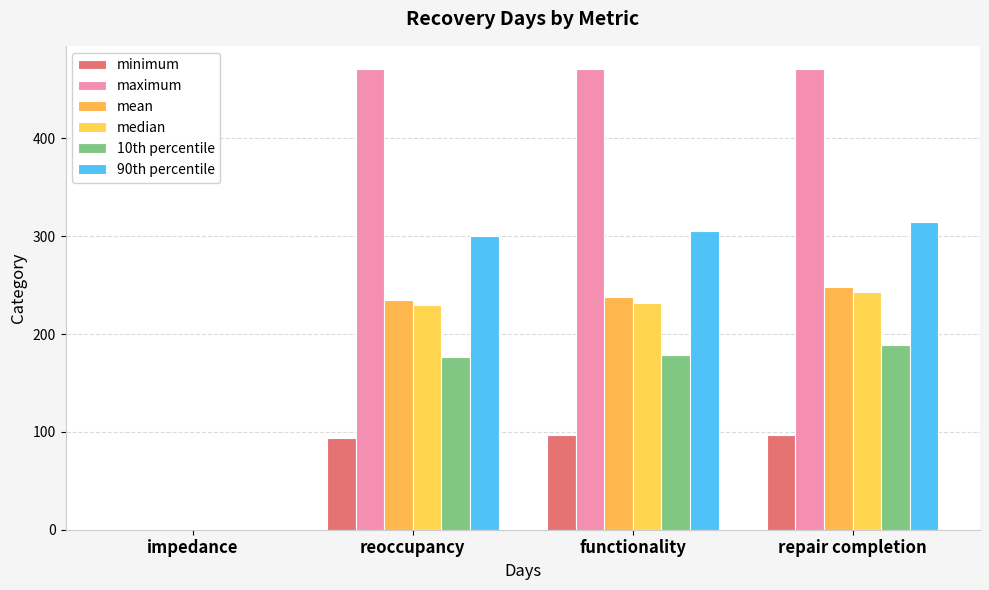

Reading left to right, list all the values displayed in this chart.

minimum: impedance=0	reoccupancy=94	functionality=97	repair completion=97
maximum: impedance=0	reoccupancy=471	functionality=471	repair completion=471
mean: impedance=0	reoccupancy=235	functionality=238	repair completion=248
median: impedance=0	reoccupancy=230	functionality=232	repair completion=243
10th percentile: impedance=0	reoccupancy=177	functionality=179	repair completion=189
90th percentile: impedance=0	reoccupancy=300	functionality=305	repair completion=315